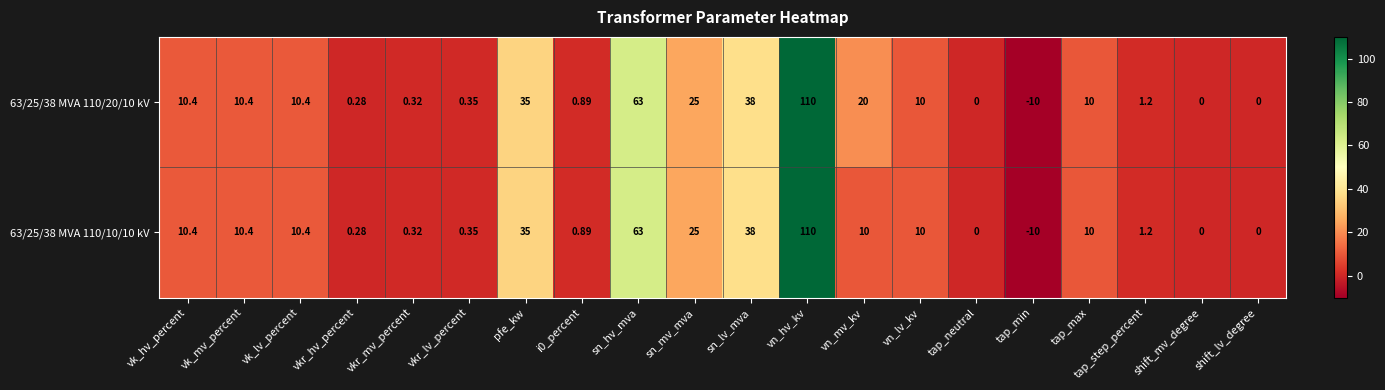

At which category does the chart reach its peak across all series?

vn_hv_kv